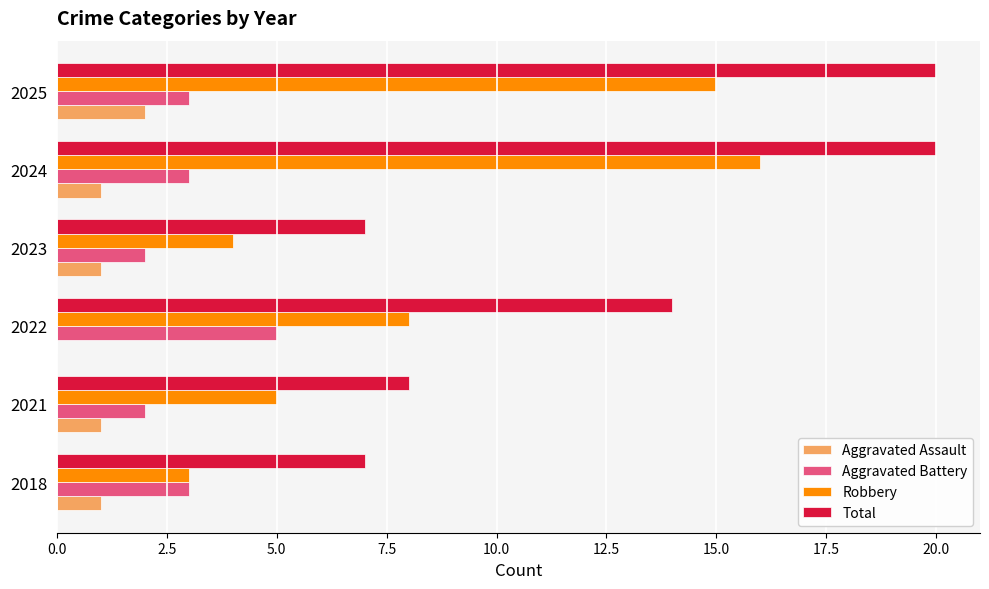

True or false: Total has a value of 2 at 2021.

False